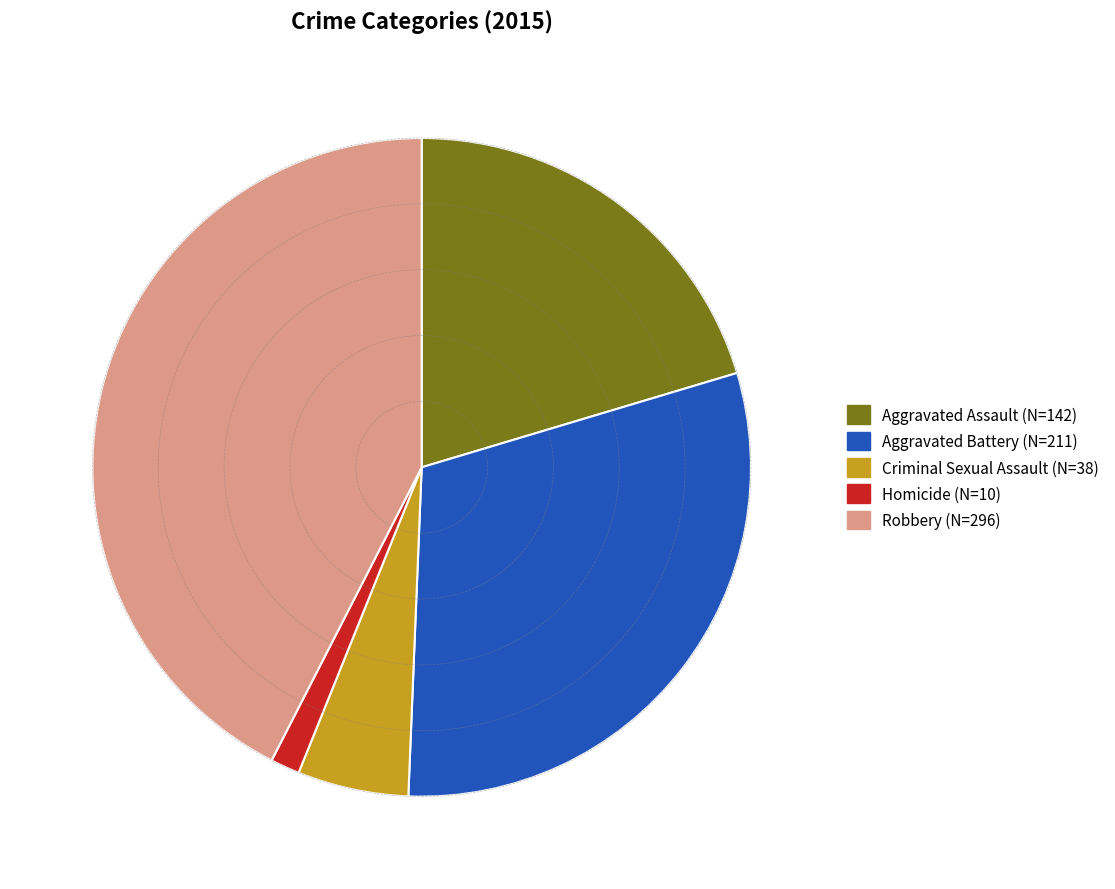

Is the sum of Aggravated Assault and Aggravated Battery greater than half?

Yes